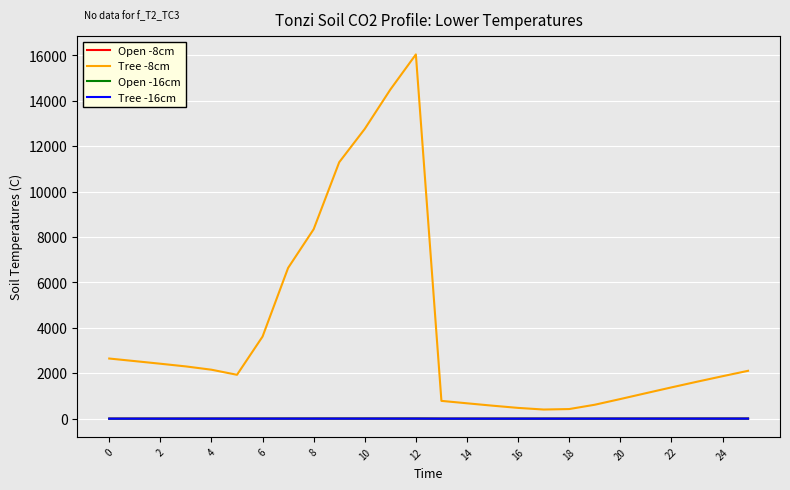

Which series ends up on top after the final intersection of Tree -16cm and Open -16cm?

Open -16cm